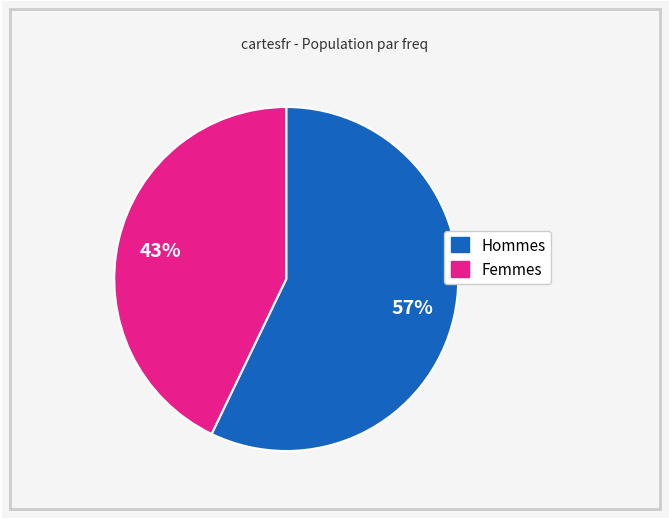

Is there any slice that represents more than half of the pie?

Yes